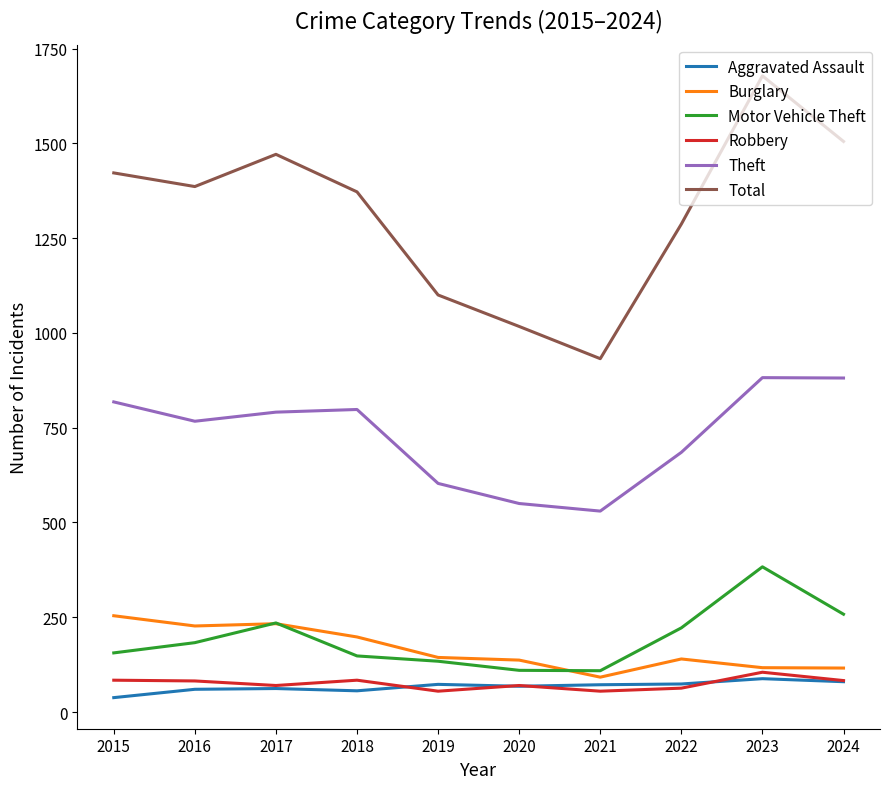

At which category is the sum across all series the highest?

2023